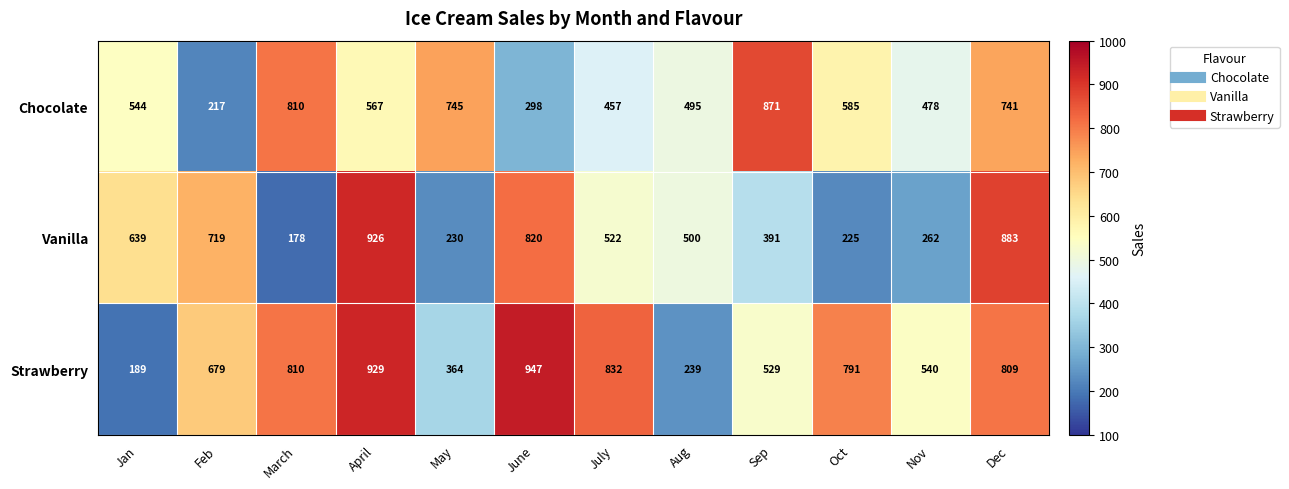

What is the difference between the highest and lowest values at Sep?

480